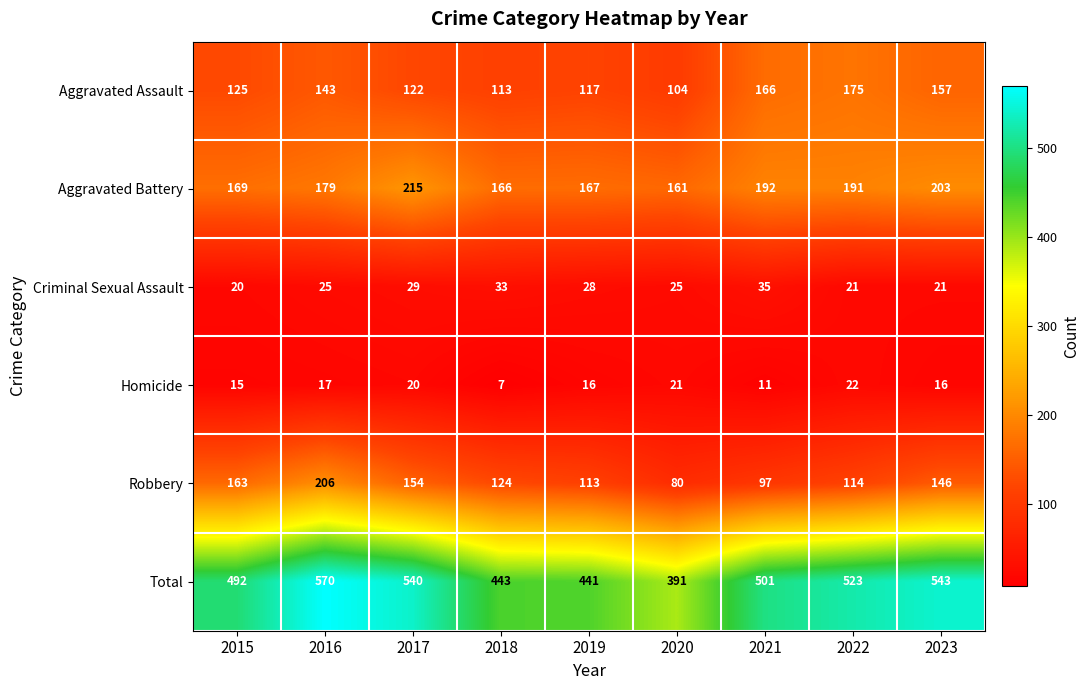

What is the approximate value of Homicide at 2015, to the nearest 5?

15